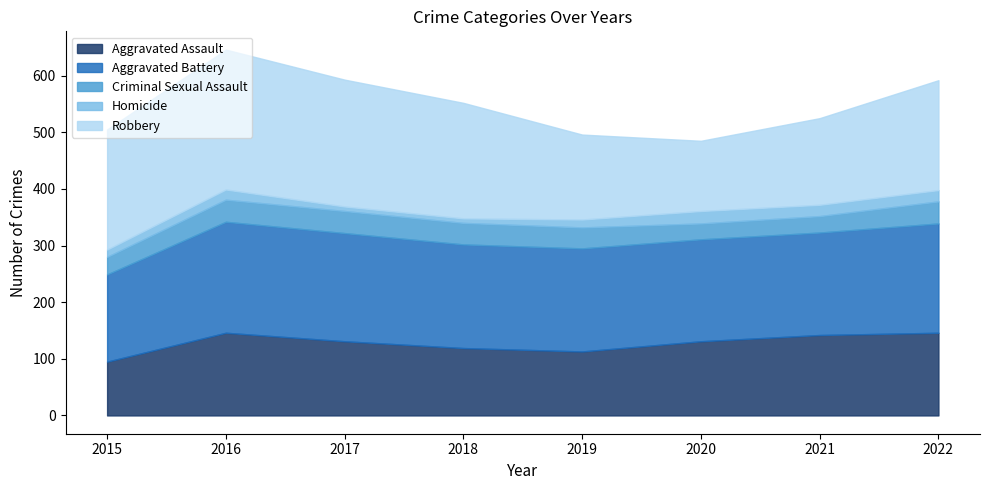

Which category has the highest value in the Aggravated Assault series?

2016